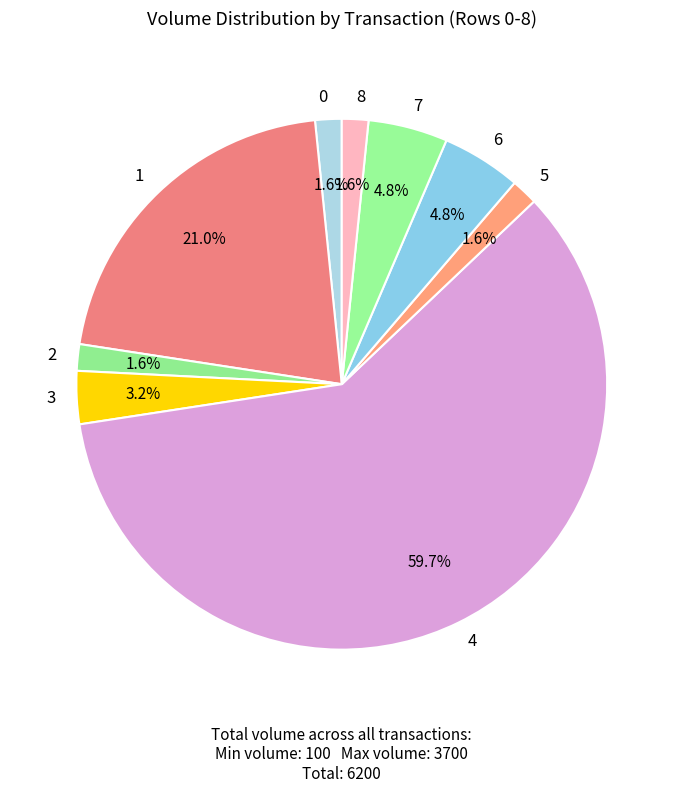

Is 0 the majority of the pie?

No